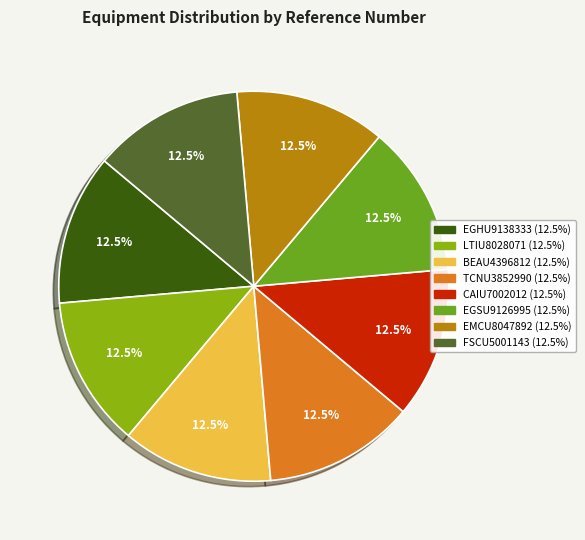

Do FSCU5001143 and TCNU3852990 together represent more than half of the pie?

No